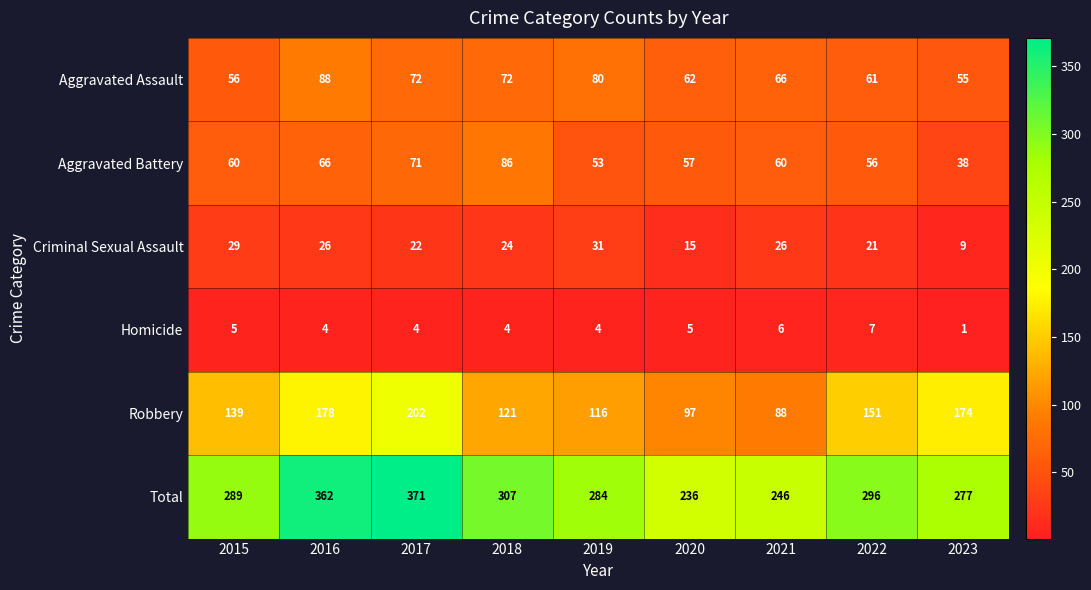

What is the difference between the maximum and minimum values in the Aggravated Battery series?

48